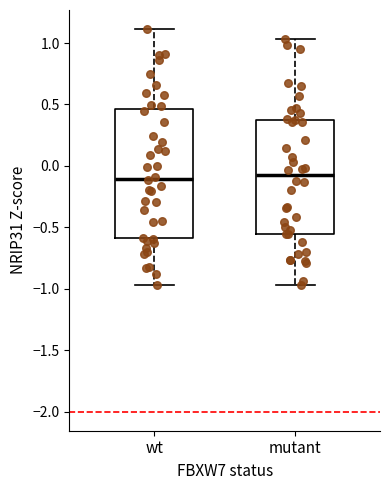

Which box is the tallest, from its lower edge to its upper edge?

wt